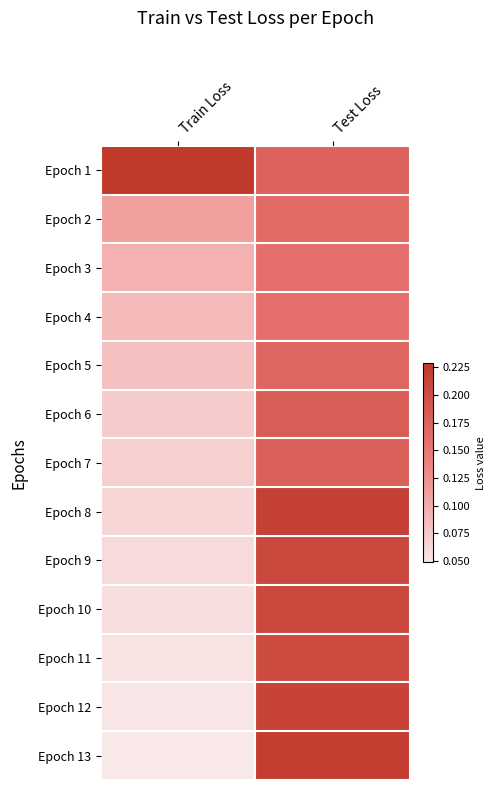

How many series are shown in this chart?

13